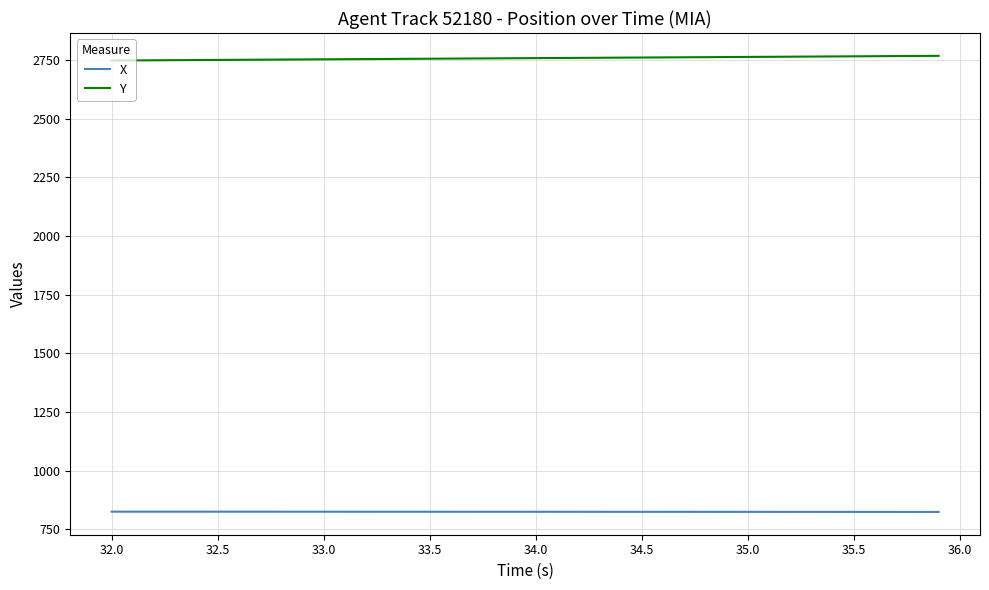

Which series has the largest total across all categories?

Y